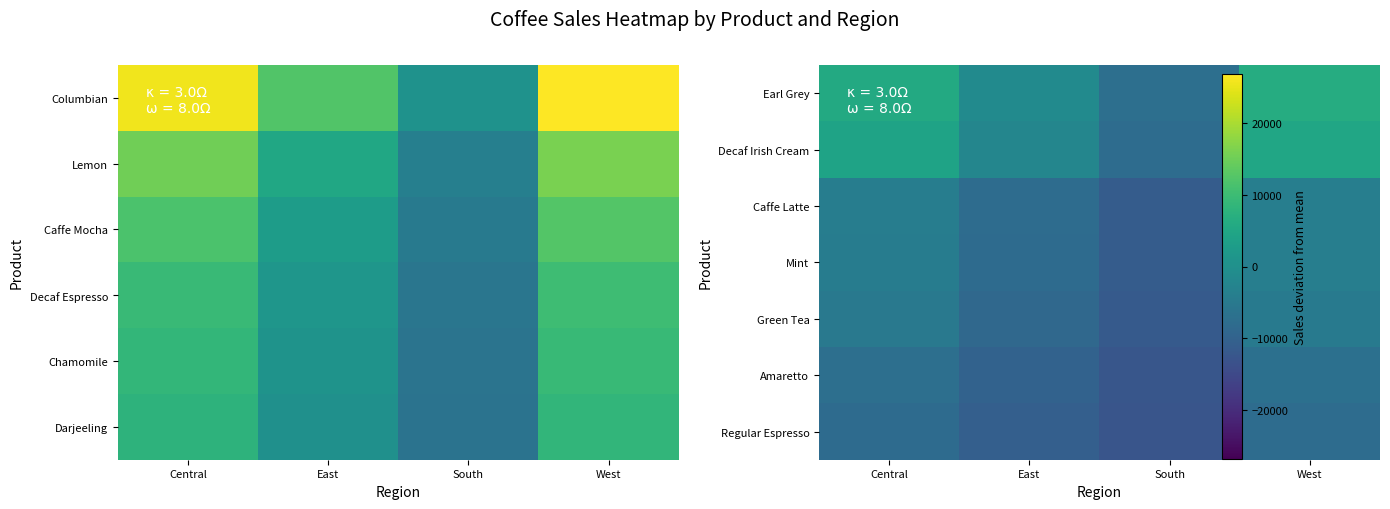

The value of Amaretto at South is -12435.5. True or false?

True